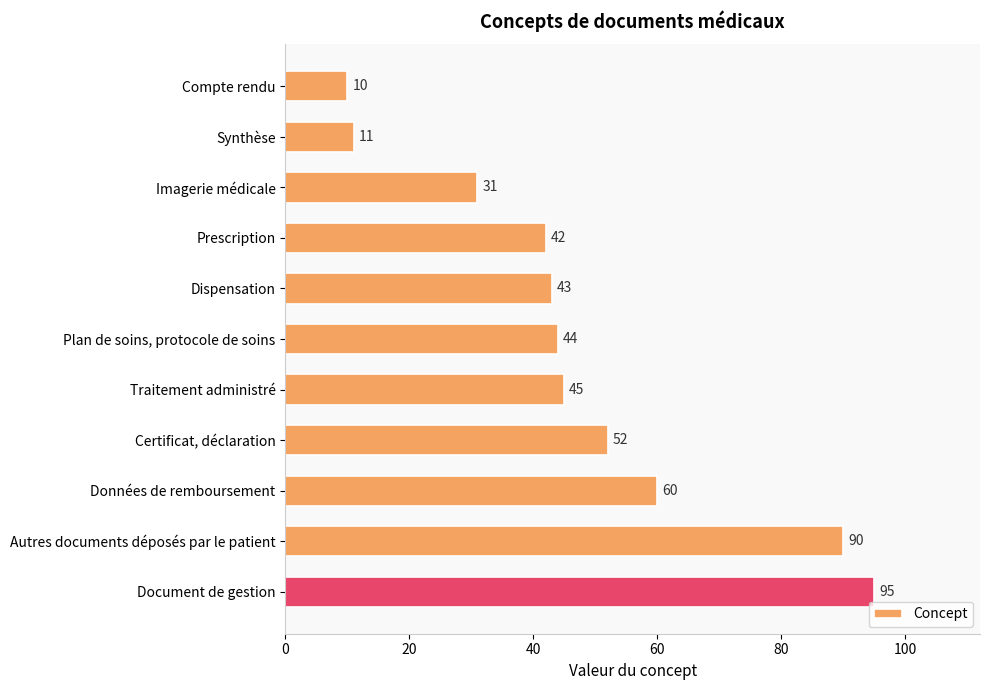

Which label corresponds to the largest value in the chart?

Document de gestion